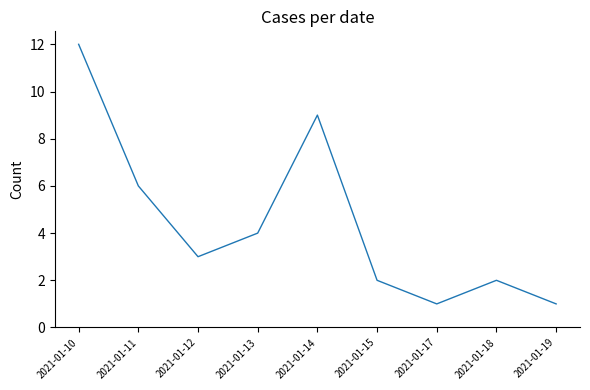

What is the greatest value displayed?

12